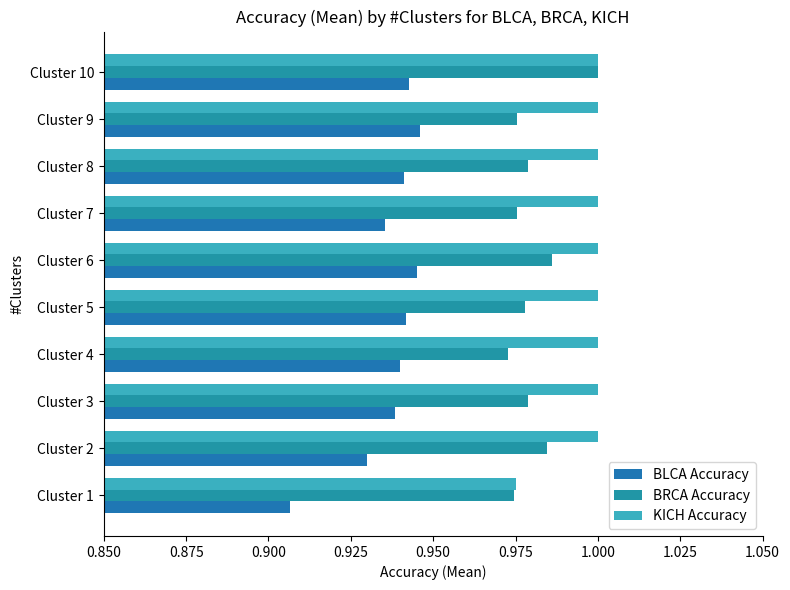

List the series in order of their peak value, lowest first.

BLCA Accuracy, BRCA Accuracy, KICH Accuracy